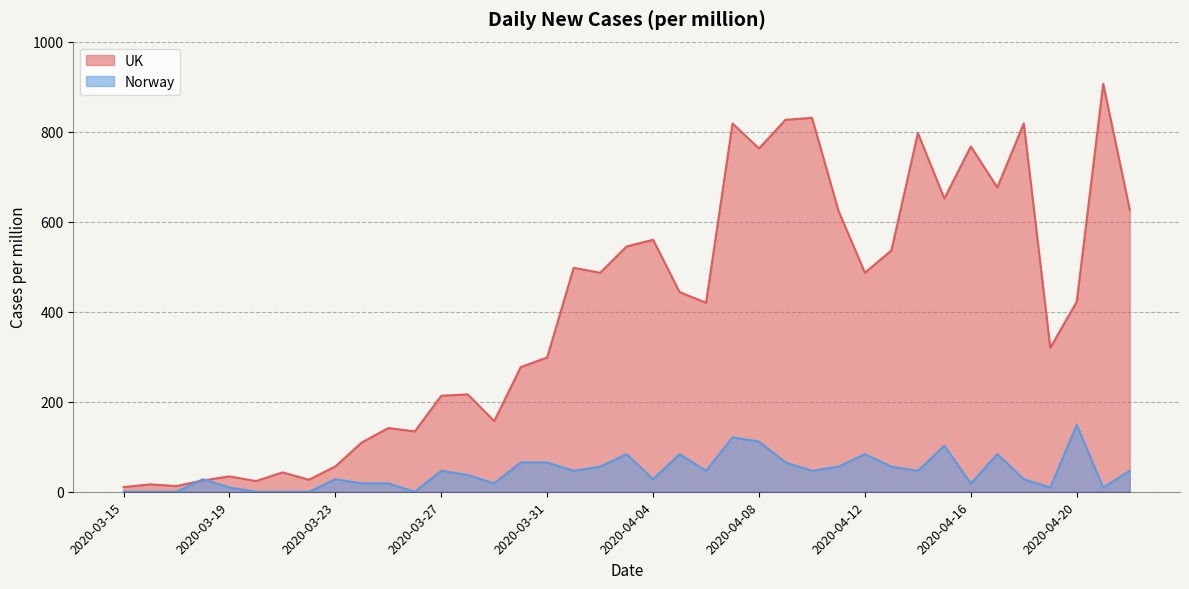

True or false: Norway has a value of 65.1 at 2020-04-09.

True